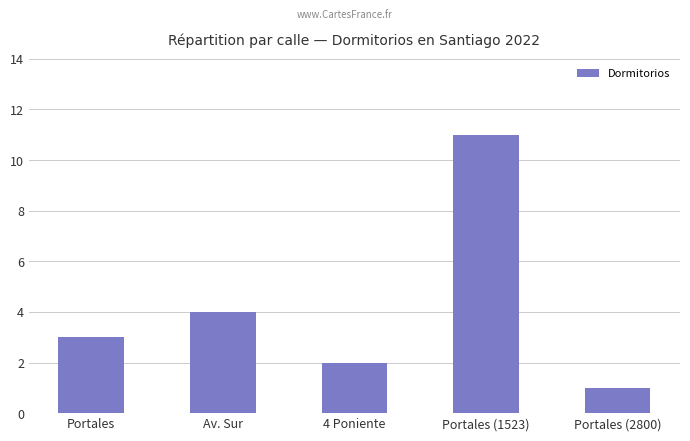

Where is the data nearest to the value 6?

Av. Sur